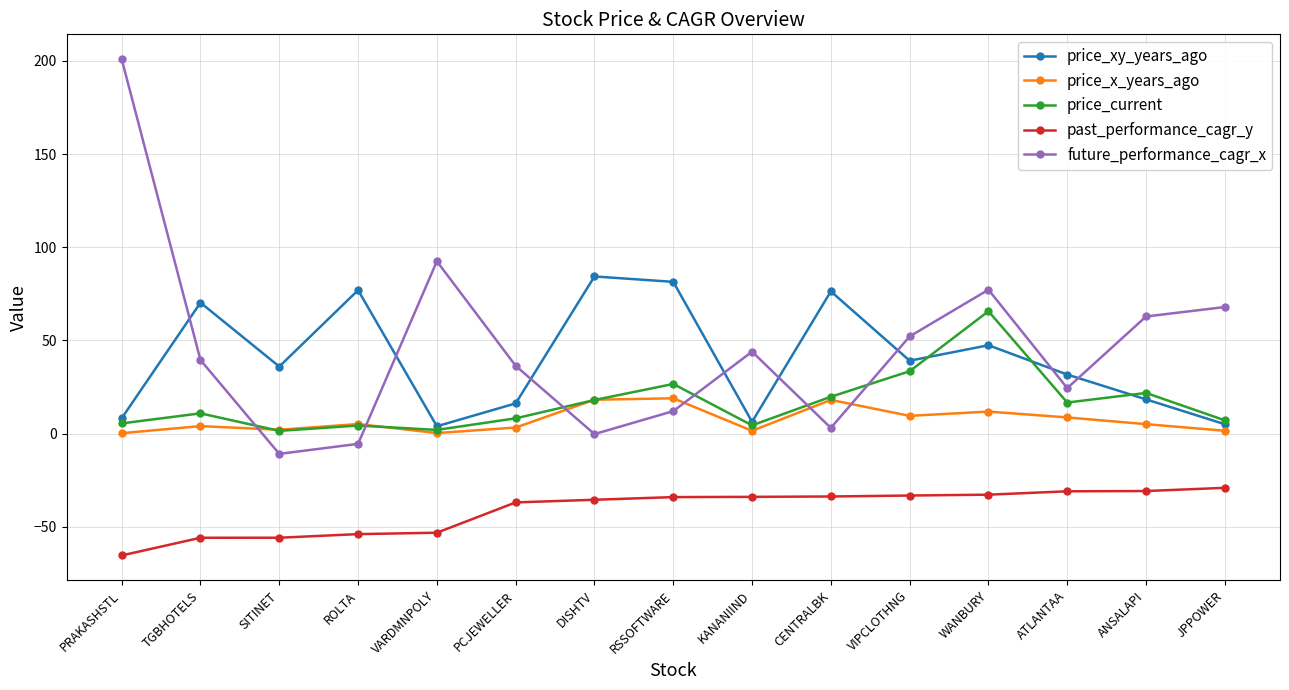

What position from the right is ATLANTAA?

3